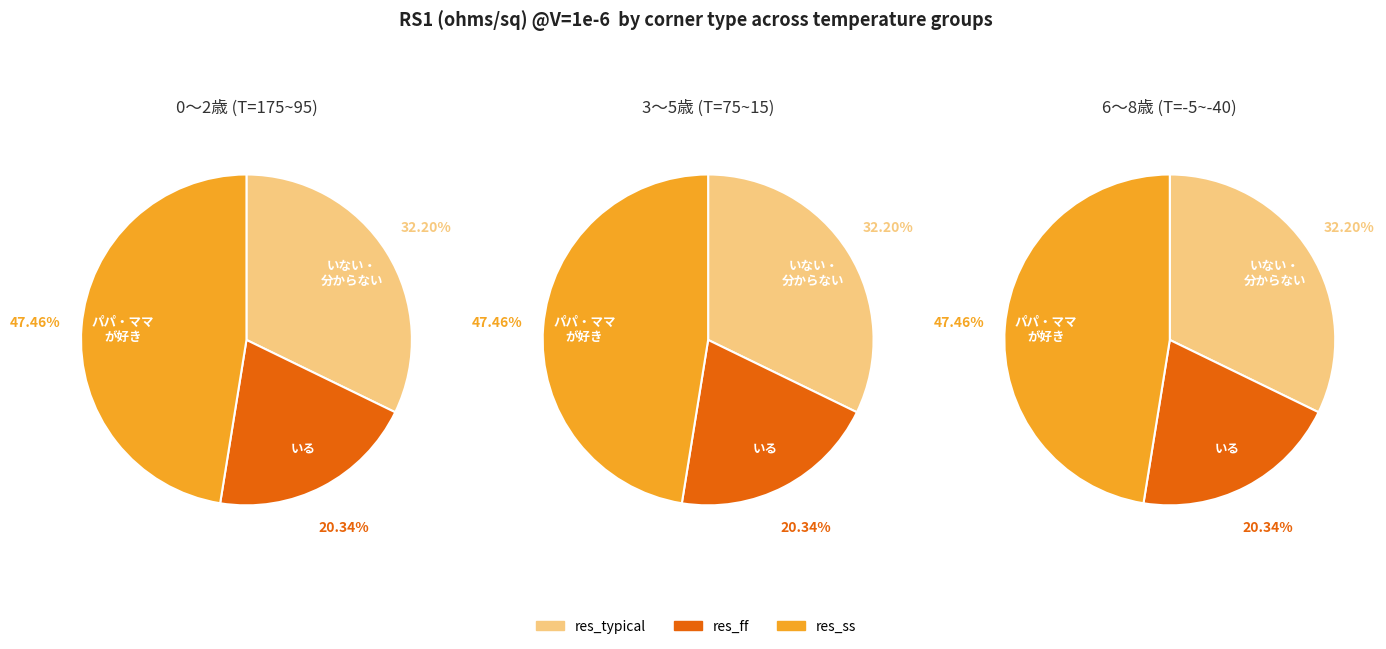

Combined, do 135 and 175 account for over 50%?

No